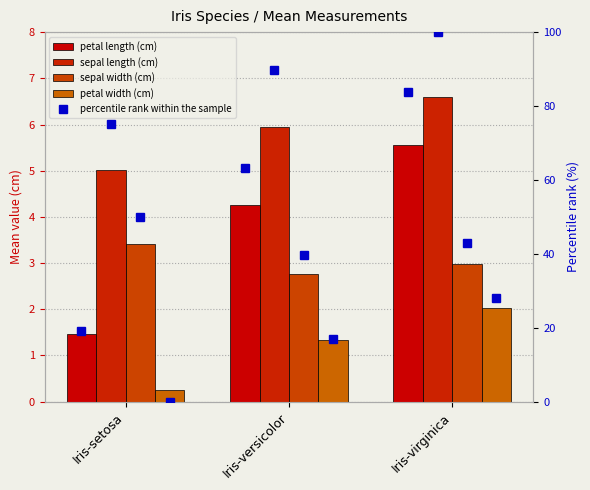

Reading left to right, what are all the values shown in this chart?

petal length (cm): 1.5	4.3	5.6
sepal length (cm): 5.0	5.9	6.6
sepal width (cm): 3.4	2.8	3.0
petal width (cm): 0.2	1.3	2.0